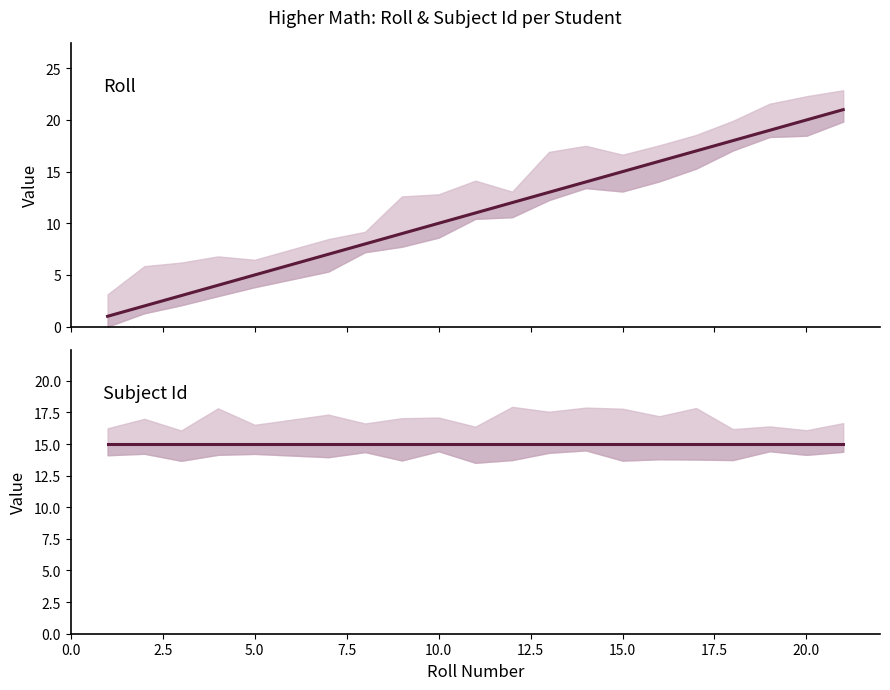

What is the average value of the Subject Id series?

15